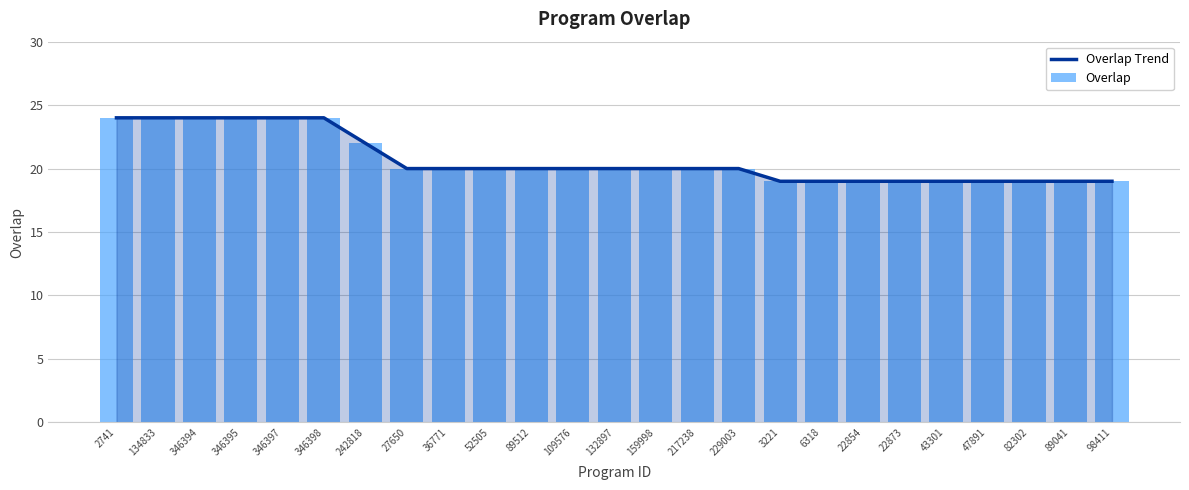

Rank the series at 27650 from highest to lowest value.

Overlap Trend, Overlap